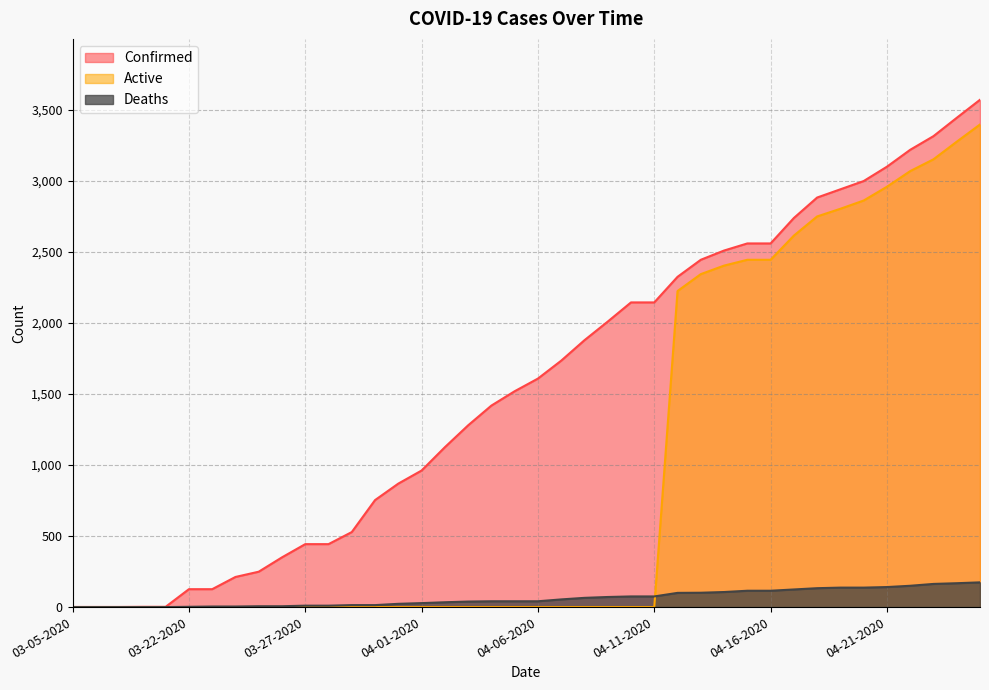

Reading left to right, transcribe all the data shown in this chart.

Confirmed: 1	1	1	2	2	126	126	212	249	350	443	443	528	753	869	961	1125	1279	1418	1519	1608	1734	1878	2009	2144	2144	2324	2444	2509	2559	2559	2738	2882	2940	2998	3099	3218	3314	3443	3570
Deaths: 0	0	0	0	0	2	4	4	6	6	10	10	14	14	23	28	34	39	41	41	41	54	65	71	75	75	100	101	106	115	115	124	133	137	137	141	150	163	168	174
Active: 0	0	0	0	0	0	0	0	0	0	0	0	0	0	0	0	0	0	0	0	0	0	0	0	0	0	2224	2343	2403	2444	2444	2614	2749	2803	2861	2958	3068	3151	3275	3396